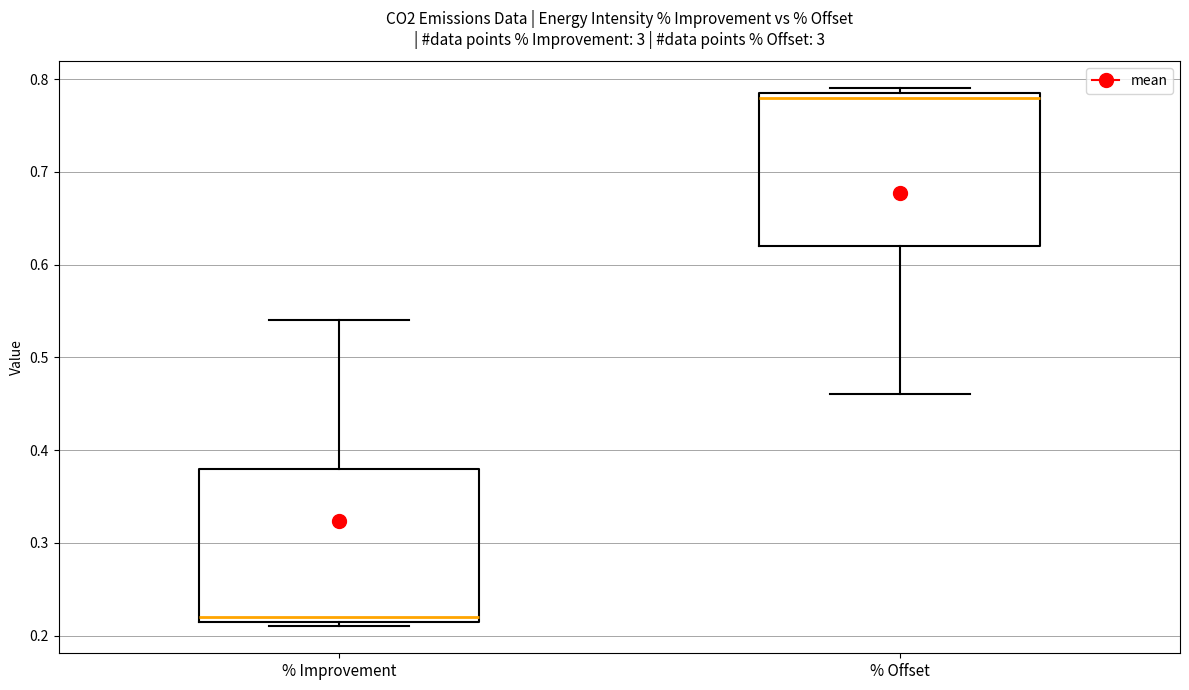

Reading left to right, read every box against the y-axis: the position of its median line, the range the box covers, and the ends of its whiskers. The values are not printed on the chart, so give them approximately, as read against the axis.

% Improvement: median 0.22 (just above the box's lower edge), box 0.22 to 0.38, whiskers 0.21 to 0.54
% Offset: median 0.78, box 0.62 to 0.79, whiskers 0.46 to 0.79 (just above the box's upper edge)